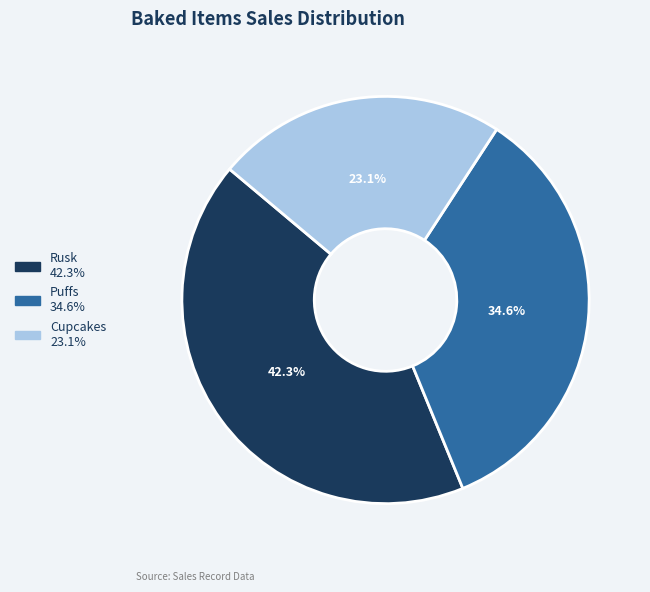

To the nearest percent, what is the difference between the largest and smallest slice percentages?

19%